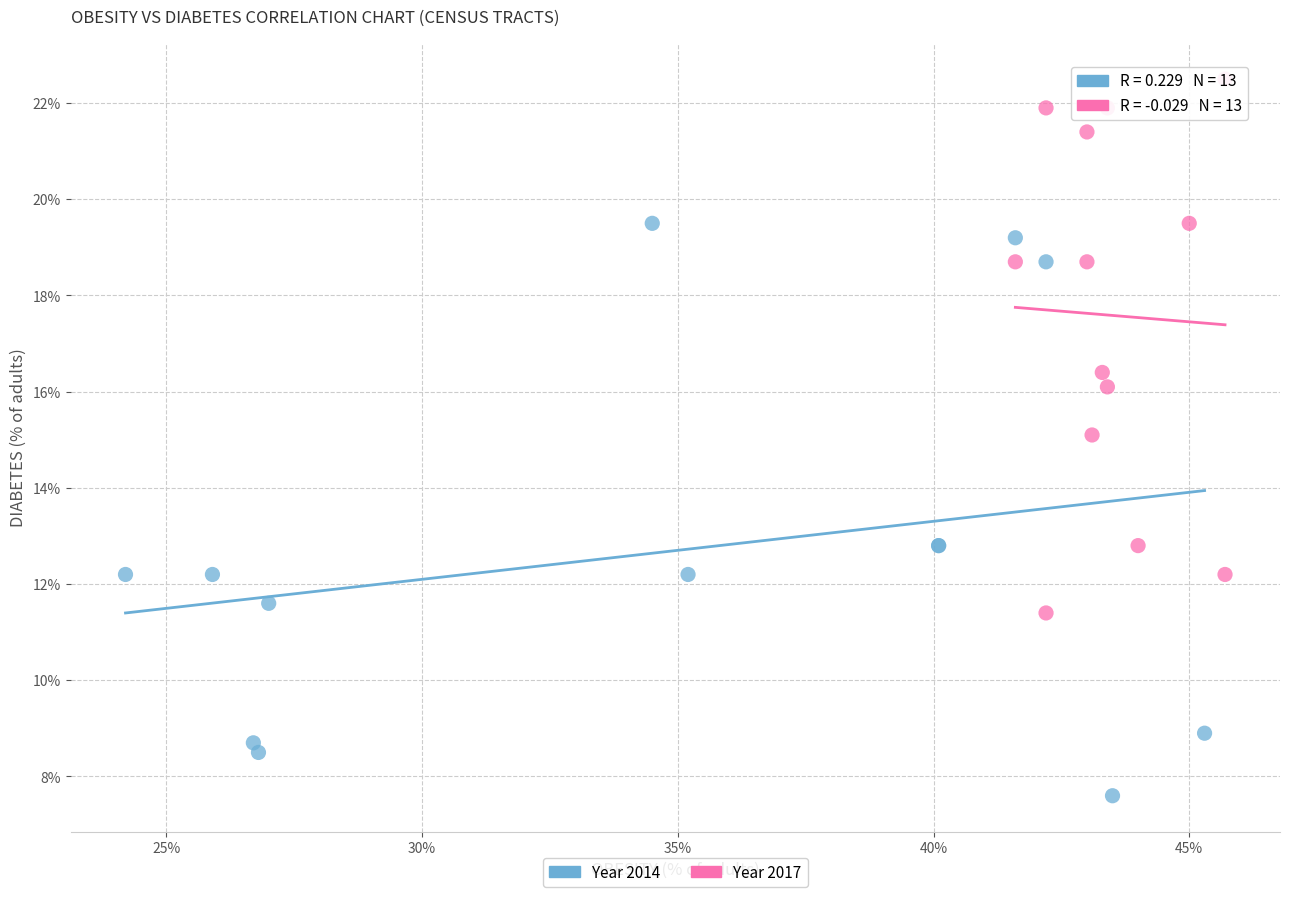

Which series contains the highest Y value?

Year 2017